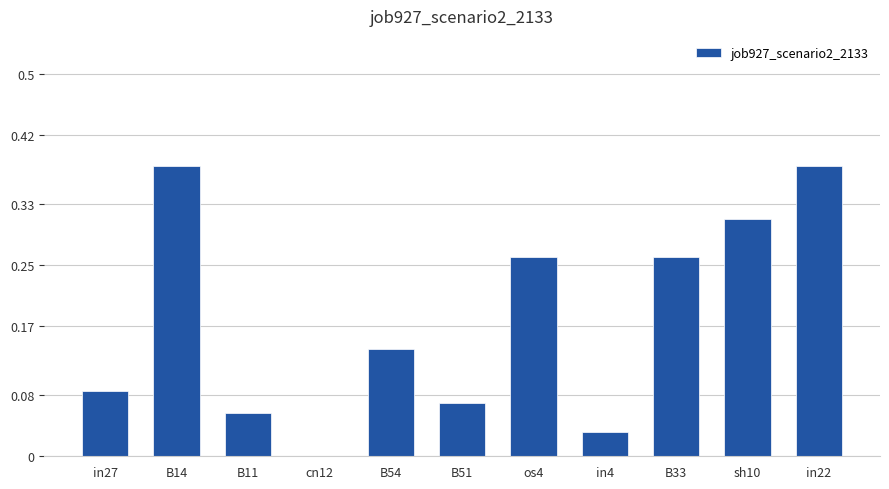

What is the sum of all values?

2.0